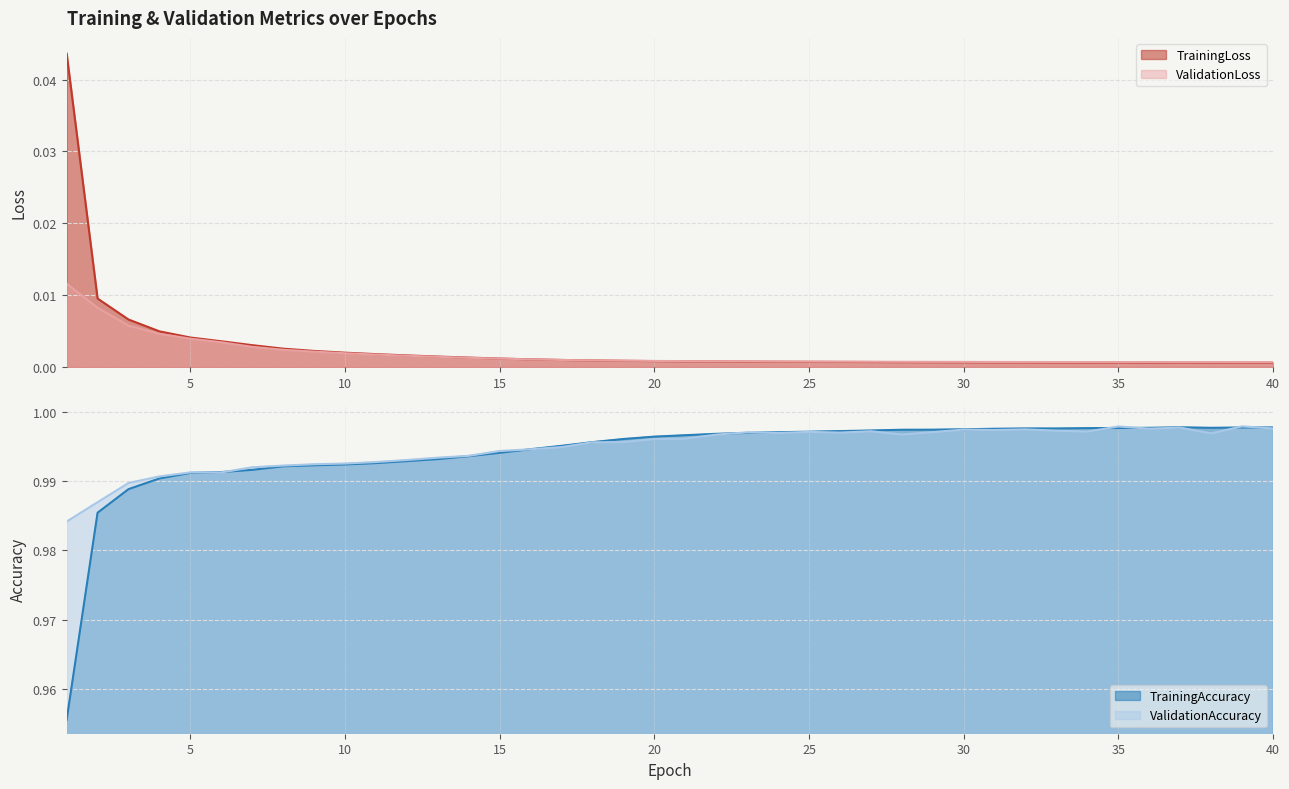

Reading left to right, extract all data points from this chart.

TrainingLoss: 0.0	0.0	0.0	0.0	0.0	0.0	0.0	0.0	0.0	0.0	0.0	0.0	0.0	0.0	0.0	0.0	0.0	0.0	0.0	0.0	0.0	0.0	0.0	0.0	0.0	0.0	0.0	0.0	0.0	0.0	0.0	0.0	0.0	0.0	0.0	0.0	0.0	0.0	0.0	0.0
ValidationLoss: 0.0	0.0	0.0	0.0	0.0	0.0	0.0	0.0	0.0	0.0	0.0	0.0	0.0	0.0	0.0	0.0	0.0	0.0	0.0	0.0	0.0	0.0	0.0	0.0	0.0	0.0	0.0	0.0	0.0	0.0	0.0	0.0	0.0	0.0	0.0	0.0	0.0	0.0	0.0	0.0
TrainingAccuracy: 1.0	1.0	1.0	1.0	1.0	1.0	1.0	1.0	1.0	1.0	1.0	1.0	1.0	1.0	1.0	1.0	1.0	1.0	1.0	1.0	1.0	1.0	1.0	1.0	1.0	1.0	1.0	1.0	1.0	1.0	1.0	1.0	1.0	1.0	1.0	1.0	1.0	1.0	1.0	1.0
ValidationAccuracy: 1.0	1.0	1.0	1.0	1.0	1.0	1.0	1.0	1.0	1.0	1.0	1.0	1.0	1.0	1.0	1.0	1.0	1.0	1.0	1.0	1.0	1.0	1.0	1.0	1.0	1.0	1.0	1.0	1.0	1.0	1.0	1.0	1.0	1.0	1.0	1.0	1.0	1.0	1.0	1.0